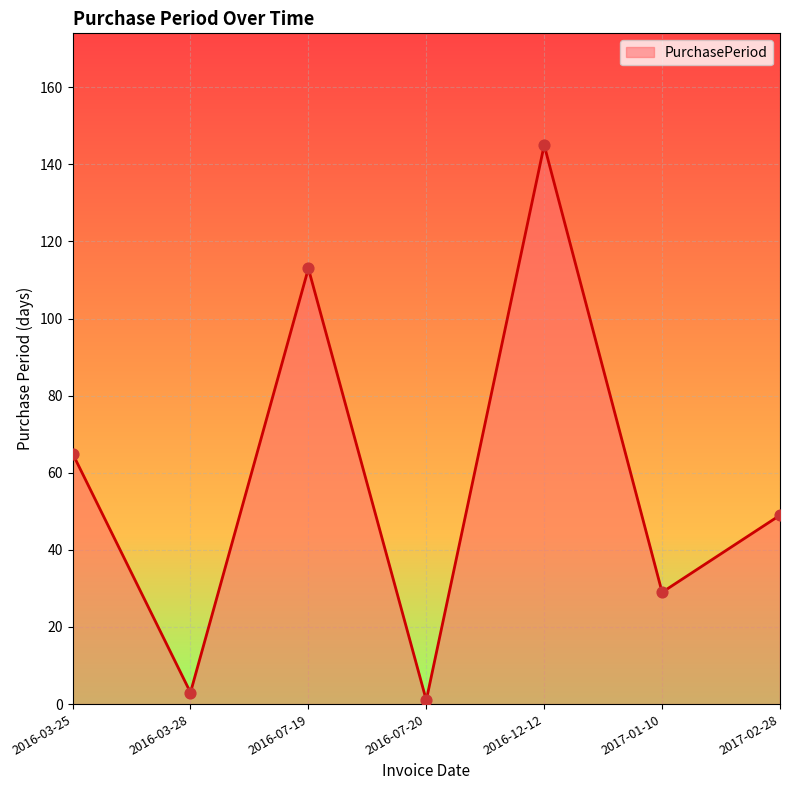

What is the ratio of the value at 2016-12-12 to the value at 2016-07-20?

145.0